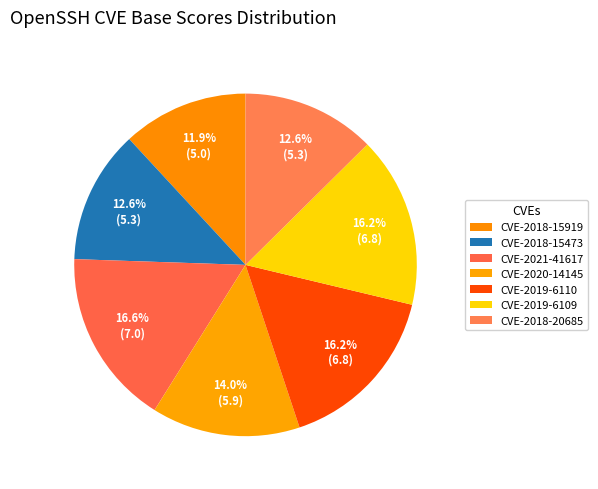

To the nearest percent, what is the difference between the largest and smallest slice percentages?

5%